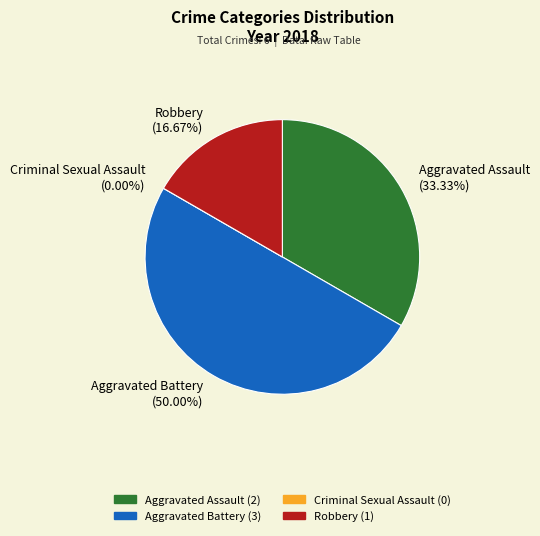

To the nearest percent, what portion does Robbery represent?

17%